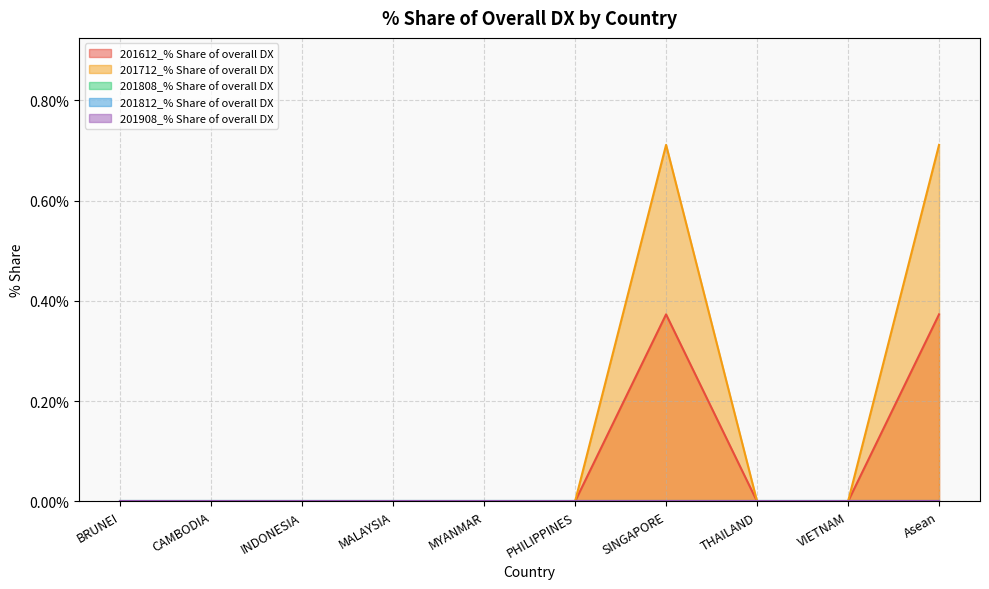

Count the number of categories in the chart.

10